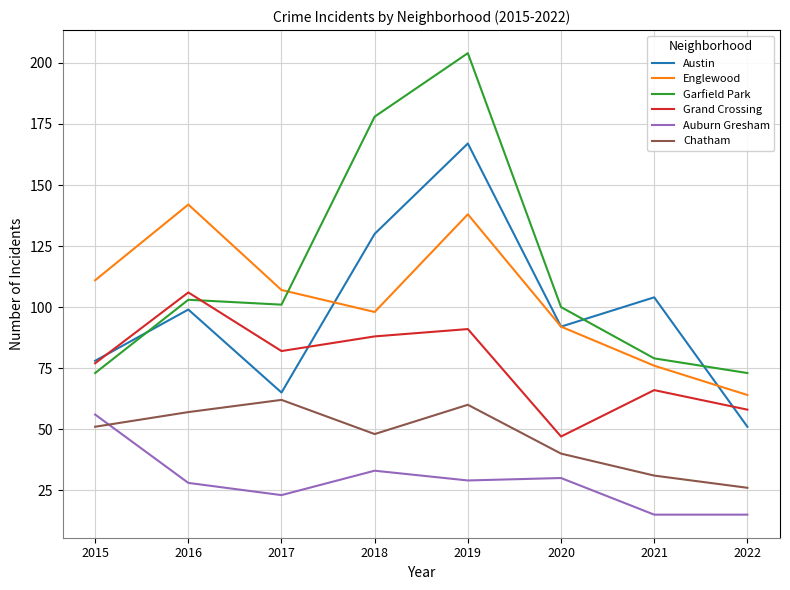

Which series changed the most between 2016 and 2020?

Grand Crossing